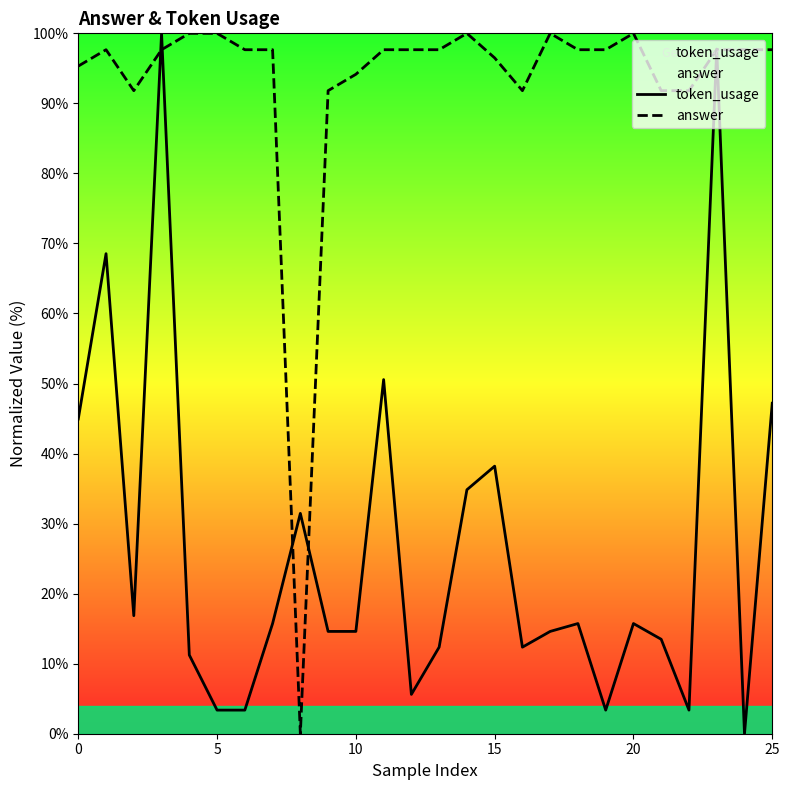

How many lines are shown in the chart?

2